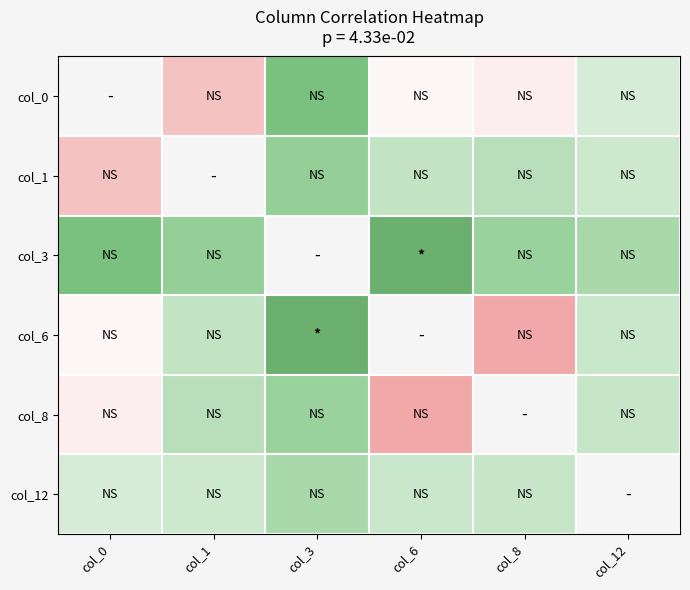

Where is col_12 nearest to the value 0?

col_0